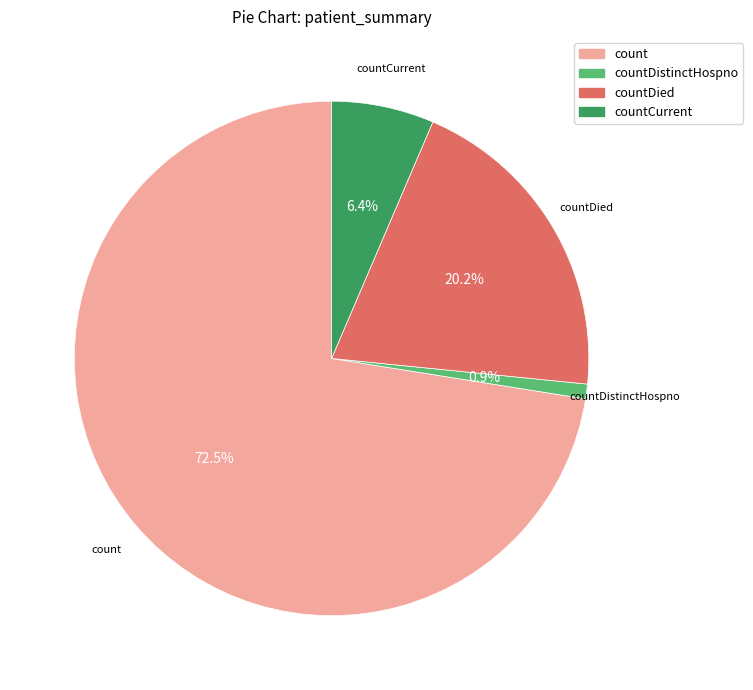

Is there a majority slice in this chart?

Yes